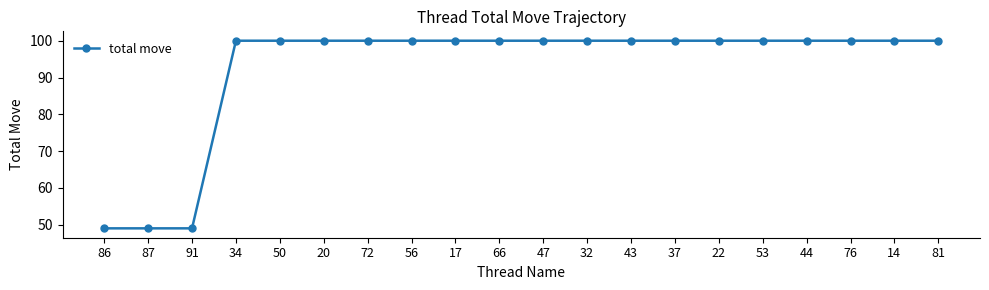

What is the label of the 14th point from the left?

37